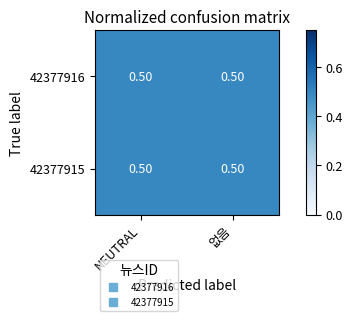

Rank the series by their maximum value, from highest to lowest.

42377916, 42377915